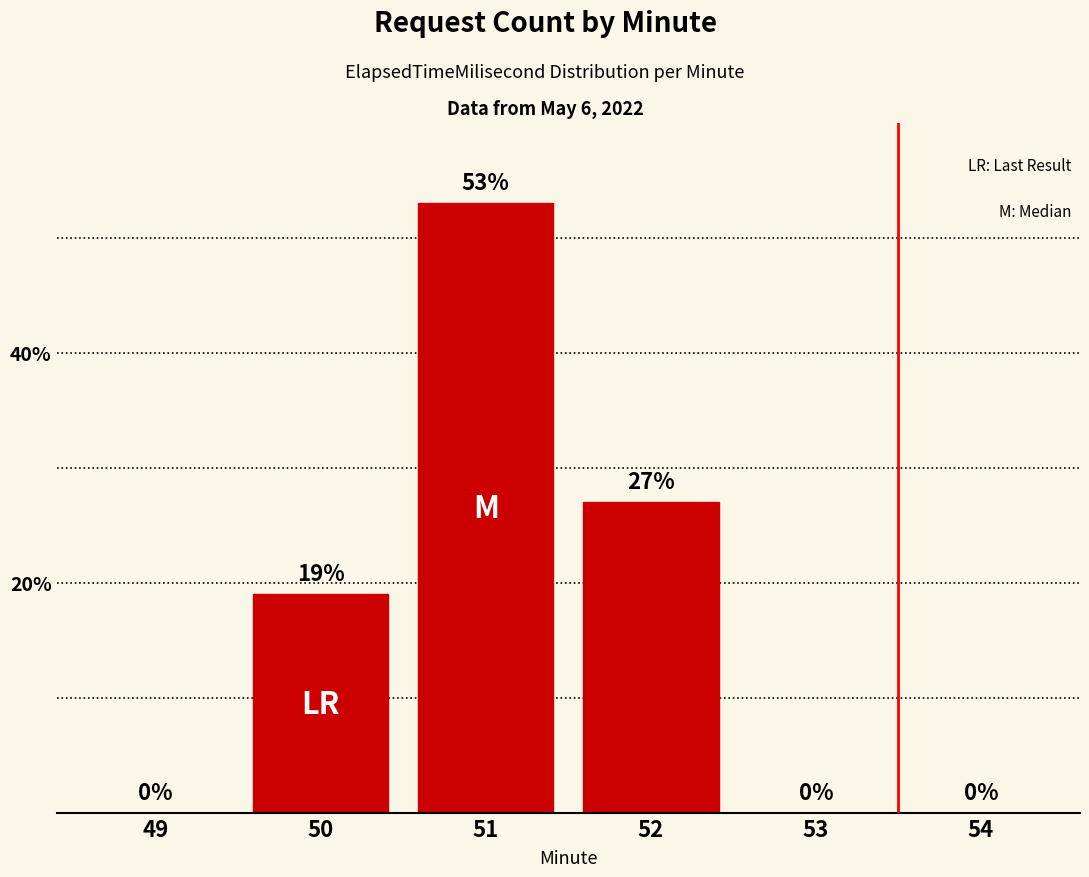

What is the greatest value displayed?

53